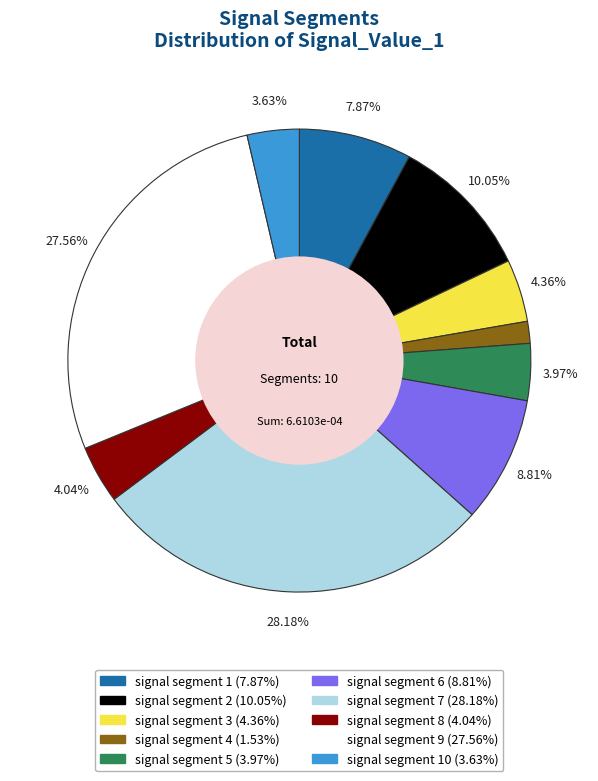

Is there a majority slice in this chart?

No